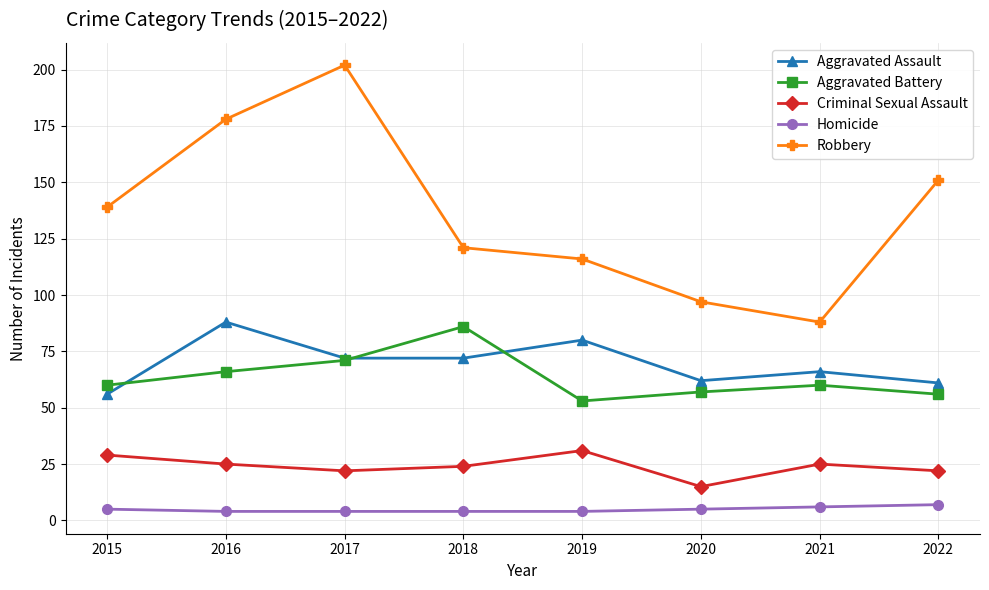

Which series changed the most between 2015 and 2021?

Robbery